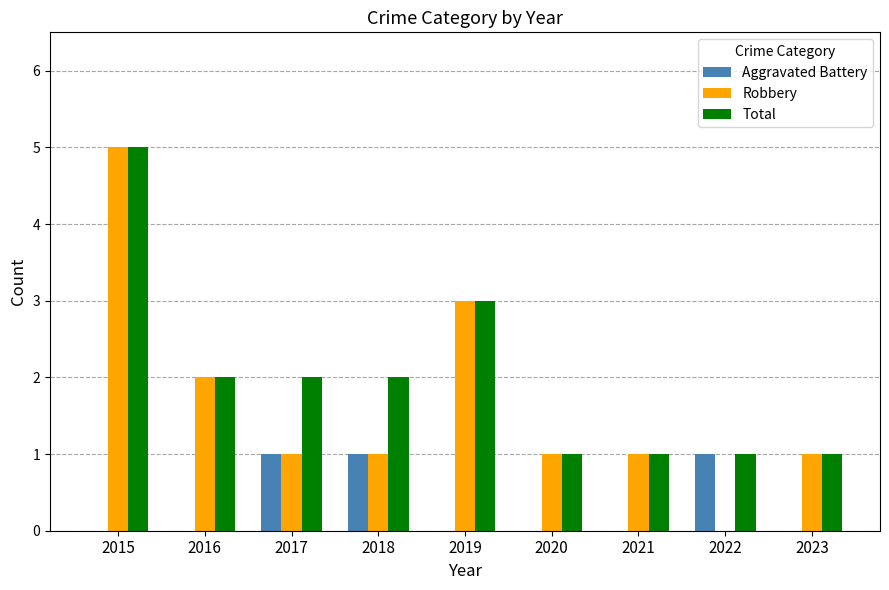

What is the maximum value for Total?

5